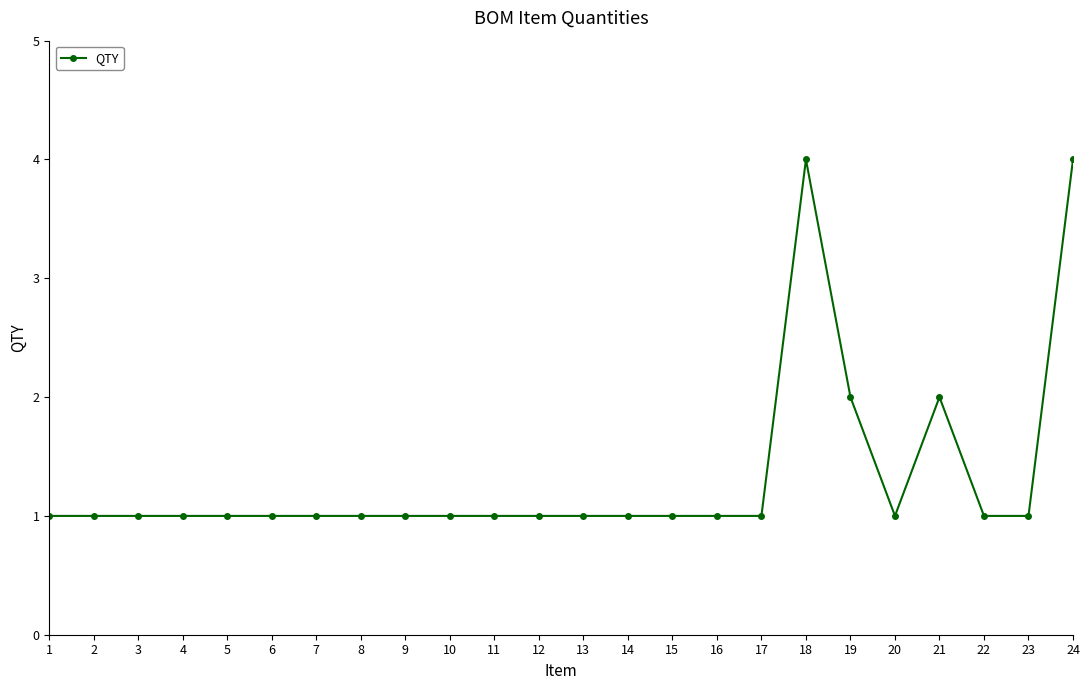

Reading right to left, list all the values displayed in this chart.

24=4	23=1	22=1	21=2	20=1	19=2	18=4	17=1	16=1	15=1	14=1	13=1	12=1	11=1	10=1	9=1	8=1	7=1	6=1	5=1	4=1	3=1	2=1	1=1